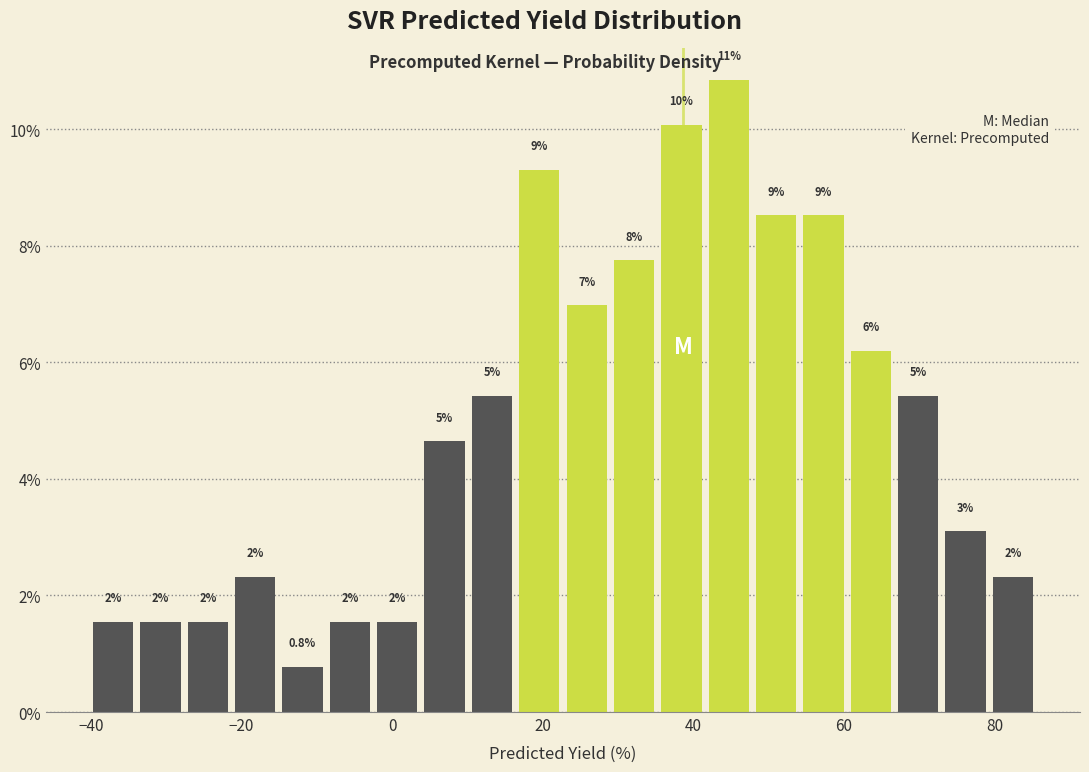

Around what value on the x-axis is the tallest bar? Give the approximate position of its centre, as read against the axis.

44